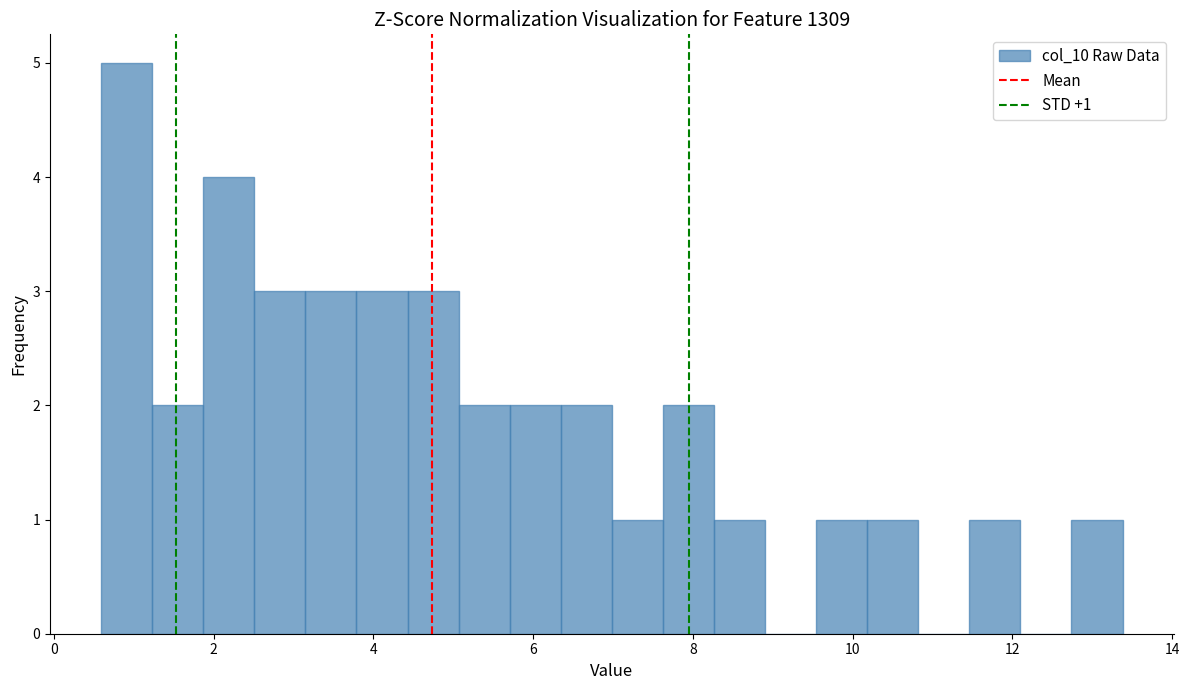

Around what value on the x-axis is the tallest bar? Give the approximate position of its centre, as read against the axis.

1.0